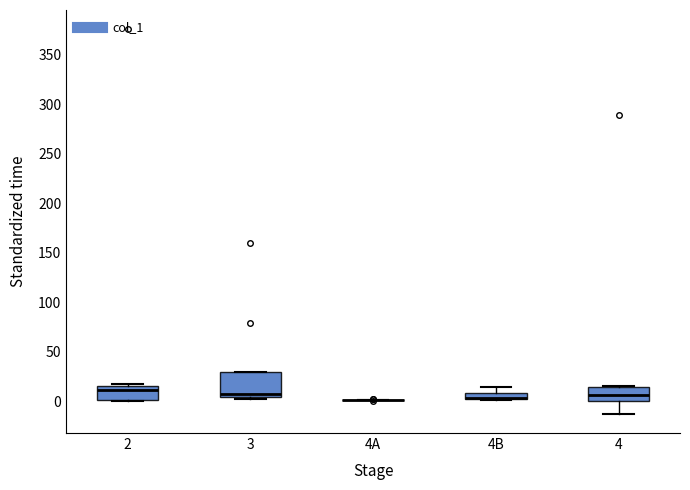

Where is the upper edge of the box for 3 on the y-axis? The values are not printed on the chart, so give them approximately, as read against the axis.

30